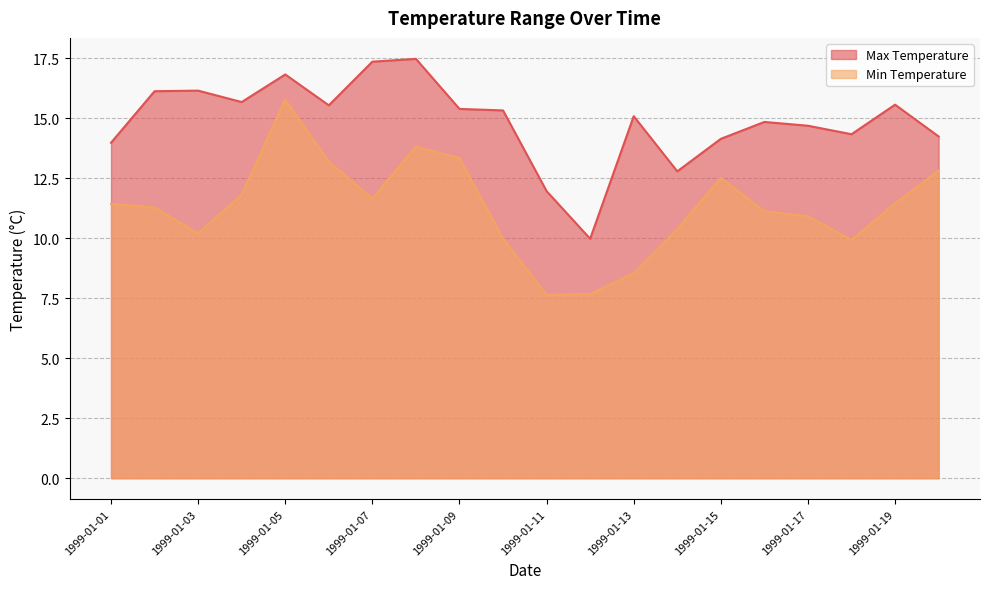

Where is Min Temperature nearest to the value 11?

1999-01-17